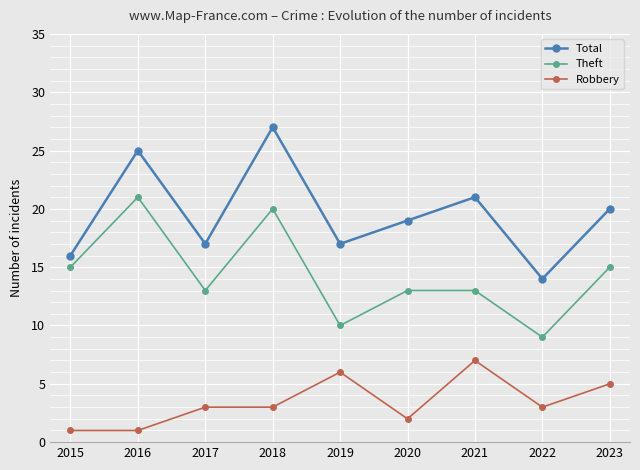

What is the greatest value displayed?

27